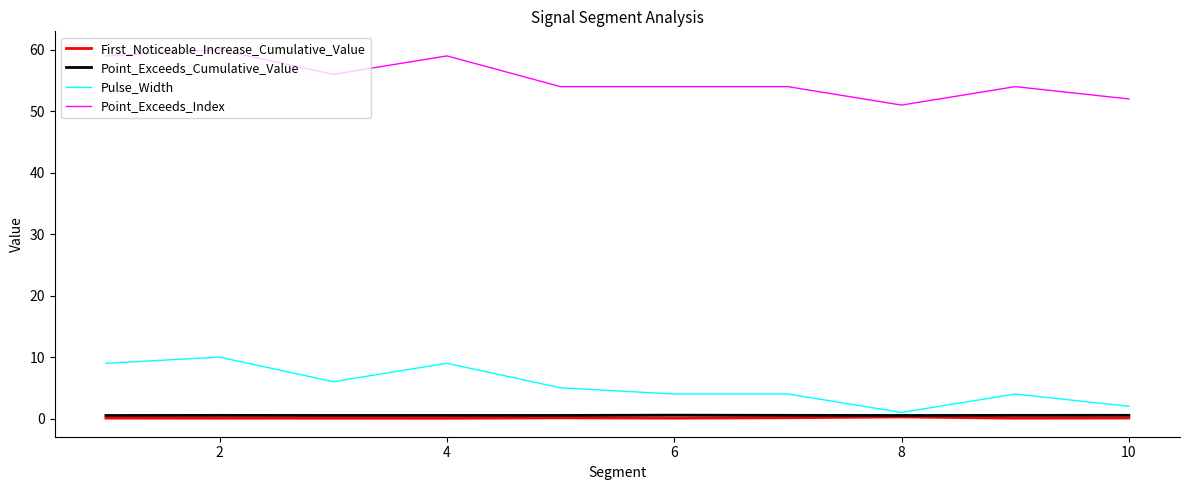

True or false: Point_Exceeds_Cumulative_Value and First_Noticeable_Increase_Cumulative_Value intersect in this chart.

False